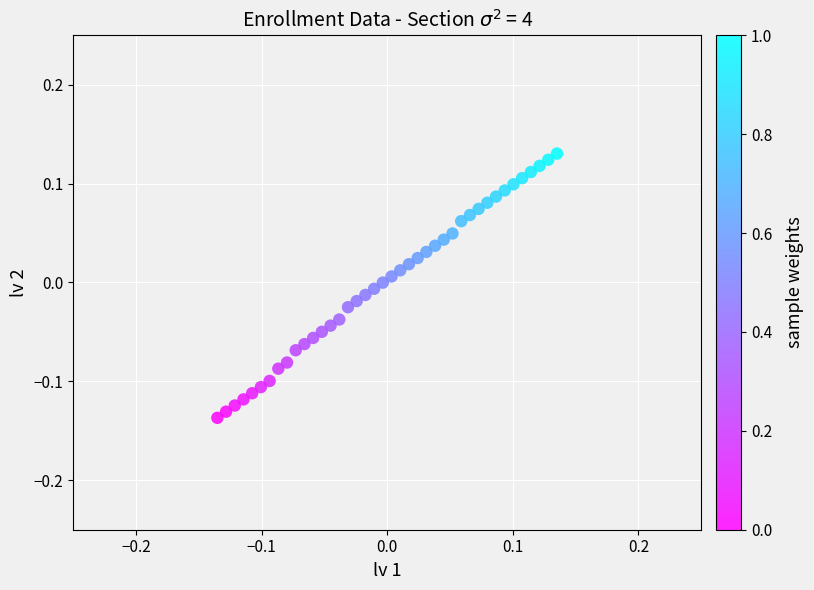

What is the range of Y values (max minus min)?

0.3